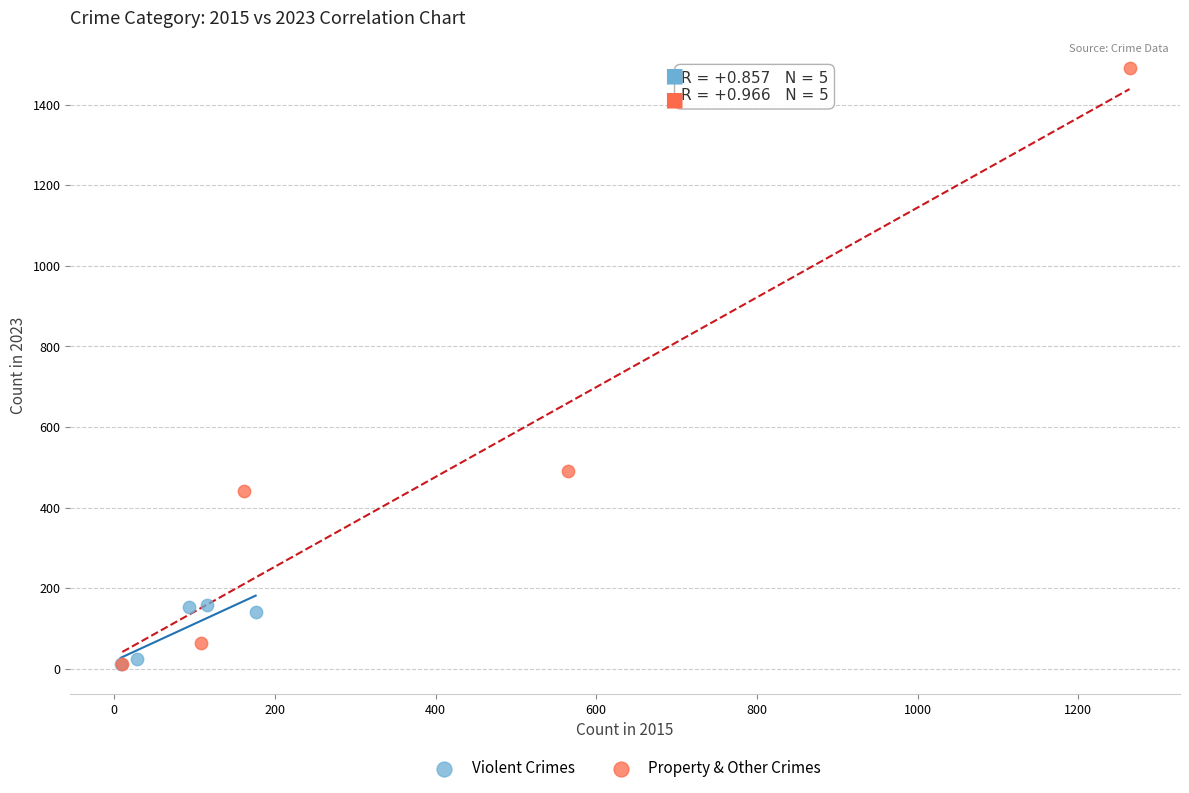

Which series contains the highest Y value?

Property & Other Crimes